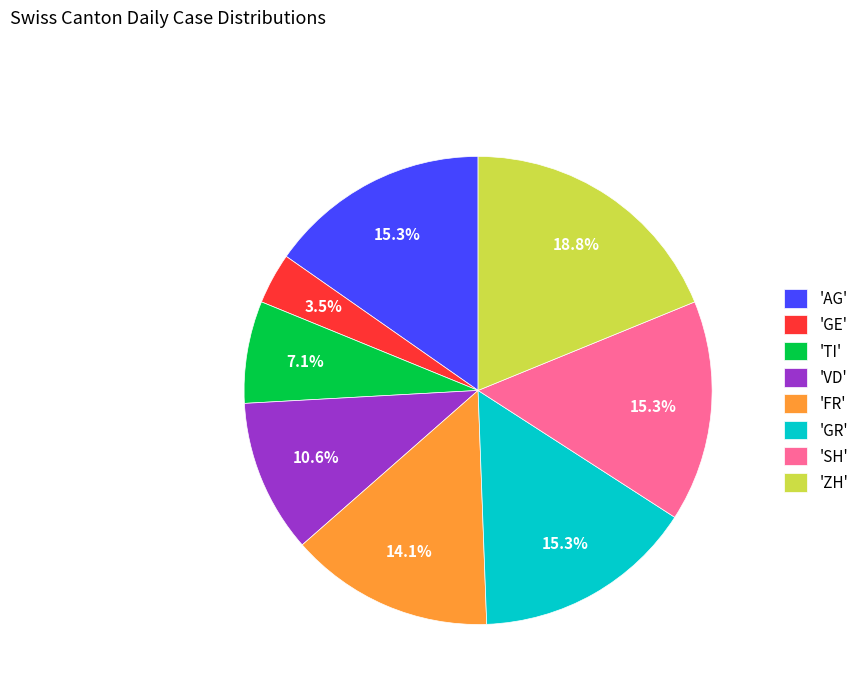

Does 'GR' represent more than half of the total?

No